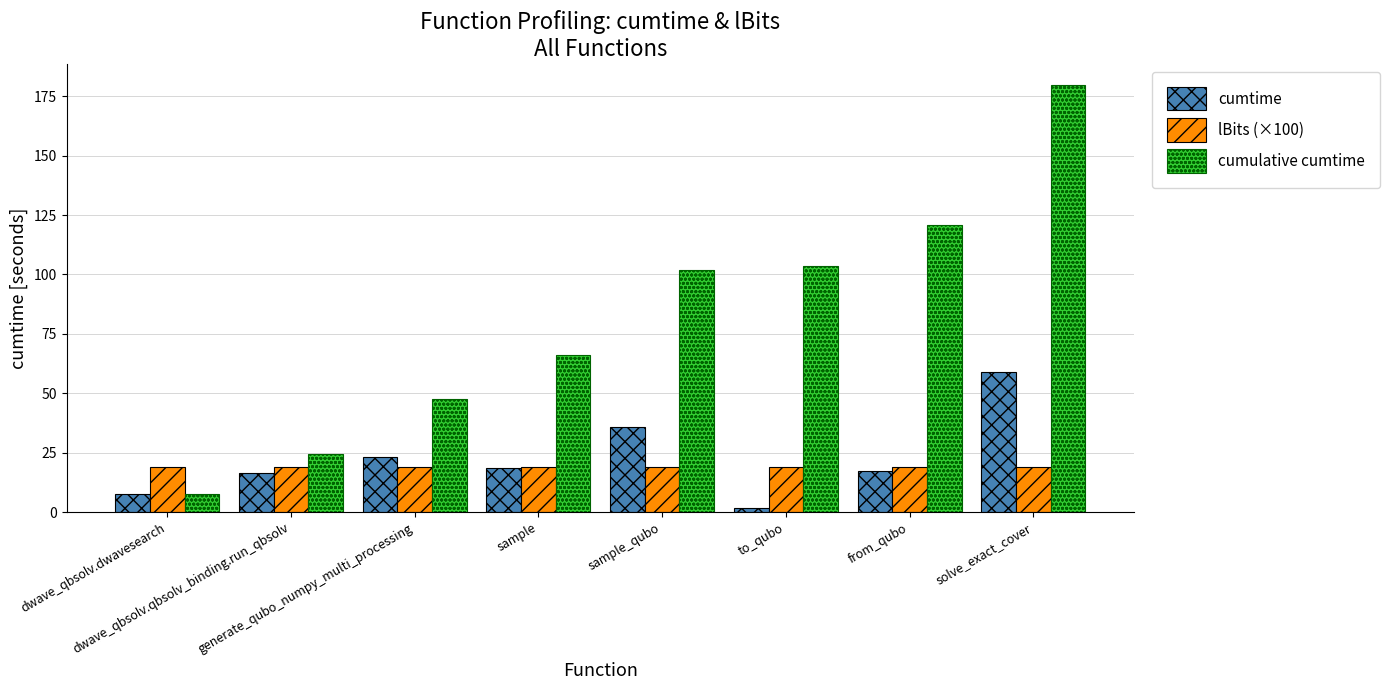

What is the sum of all cumtime values?

179.6